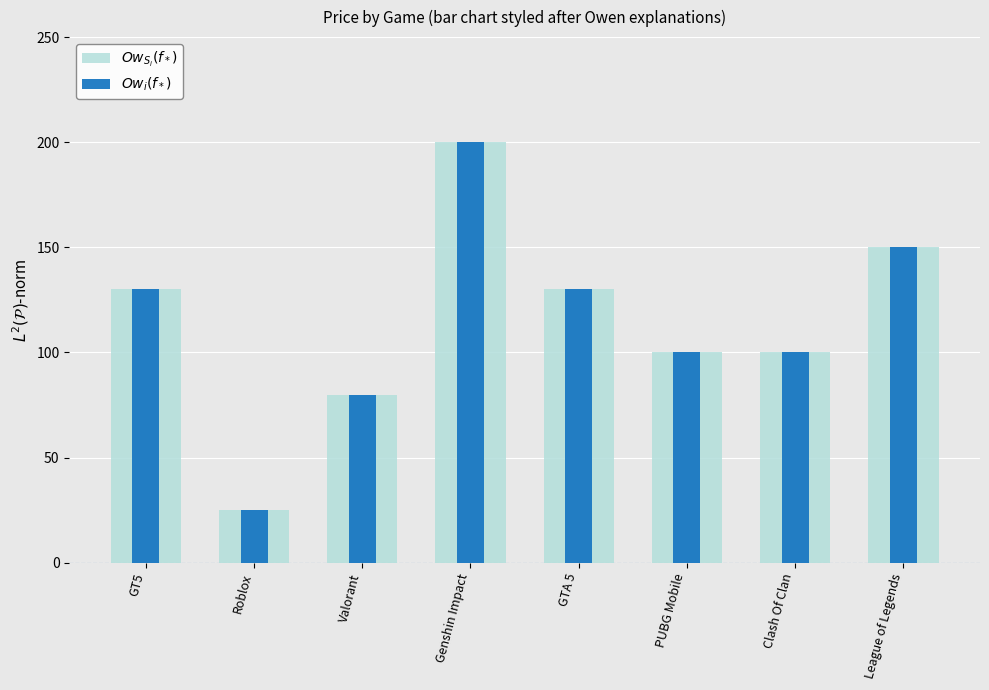

What value does the $Ow_i(f_*)$ series have at Roblox?

25